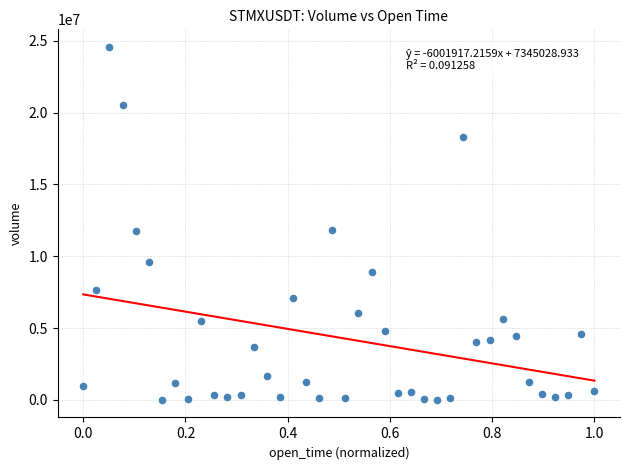

What is the range of Y values (max minus min)?

24552651